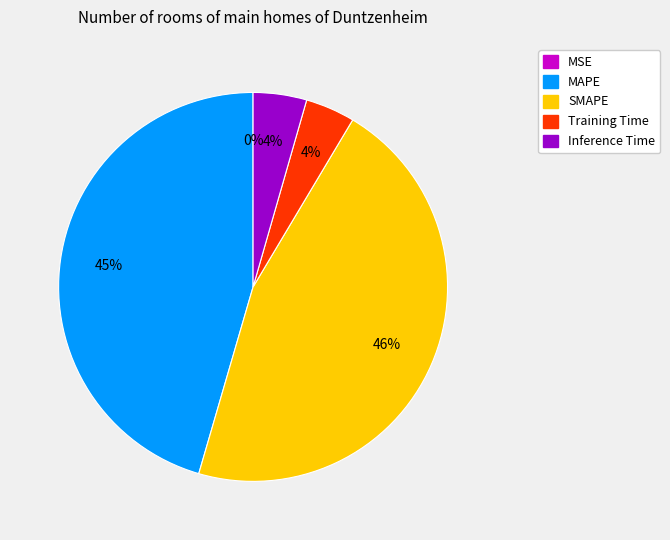

To the nearest percent, what is the average slice percentage?

20%